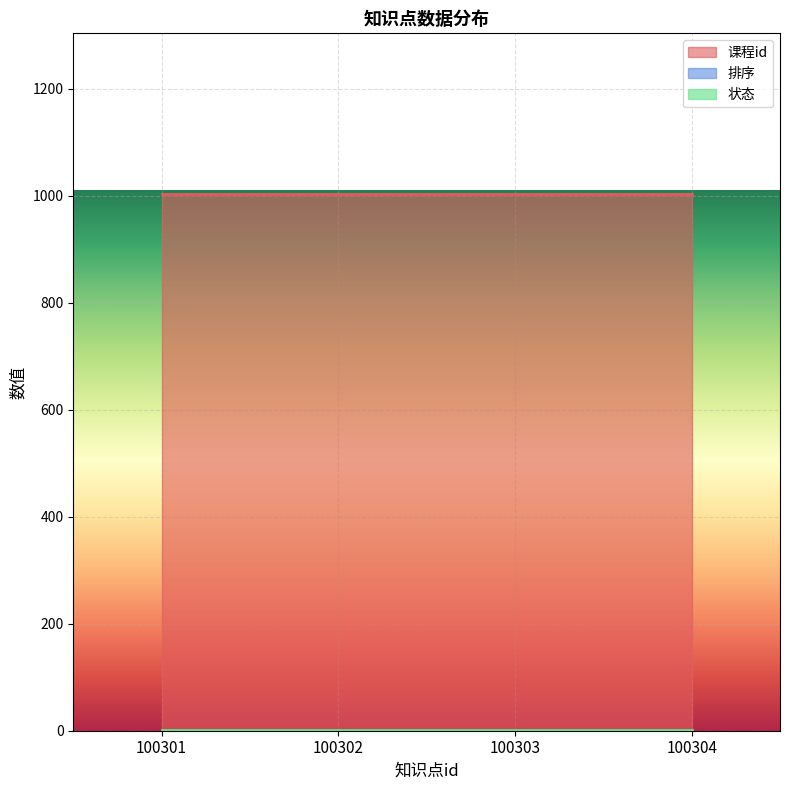

True or false: 课程id and 排序 cross at least once.

False